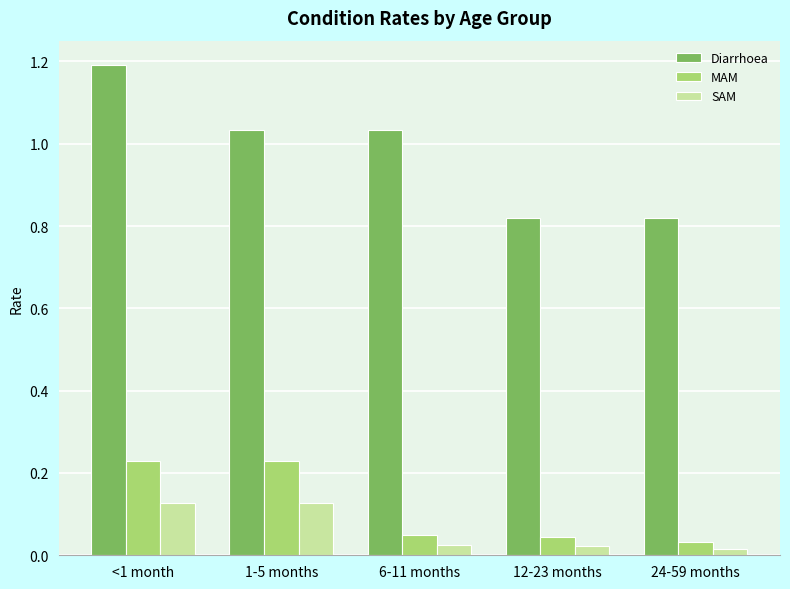

Rank the series by their maximum value, from highest to lowest.

Diarrhoea, MAM, SAM